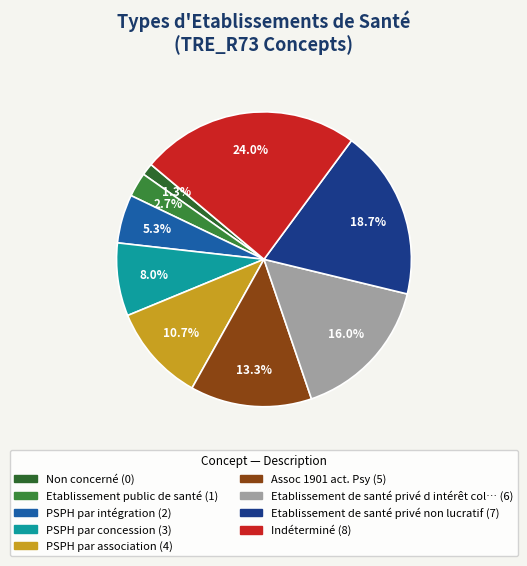

How many slices are in this pie chart?

9